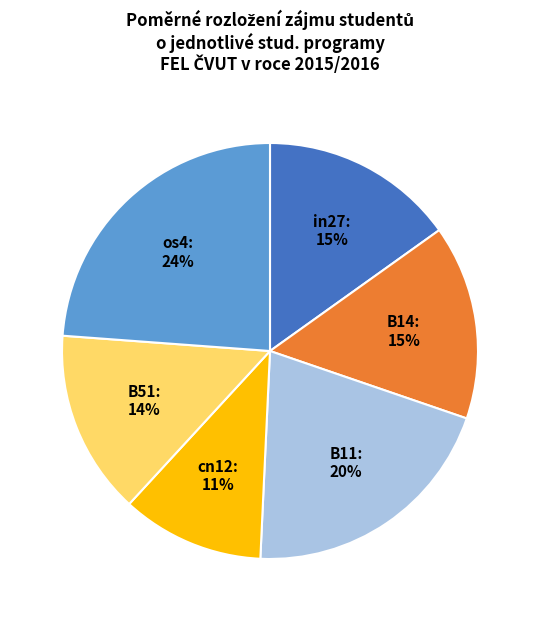

Is there any slice that represents more than half of the pie?

No